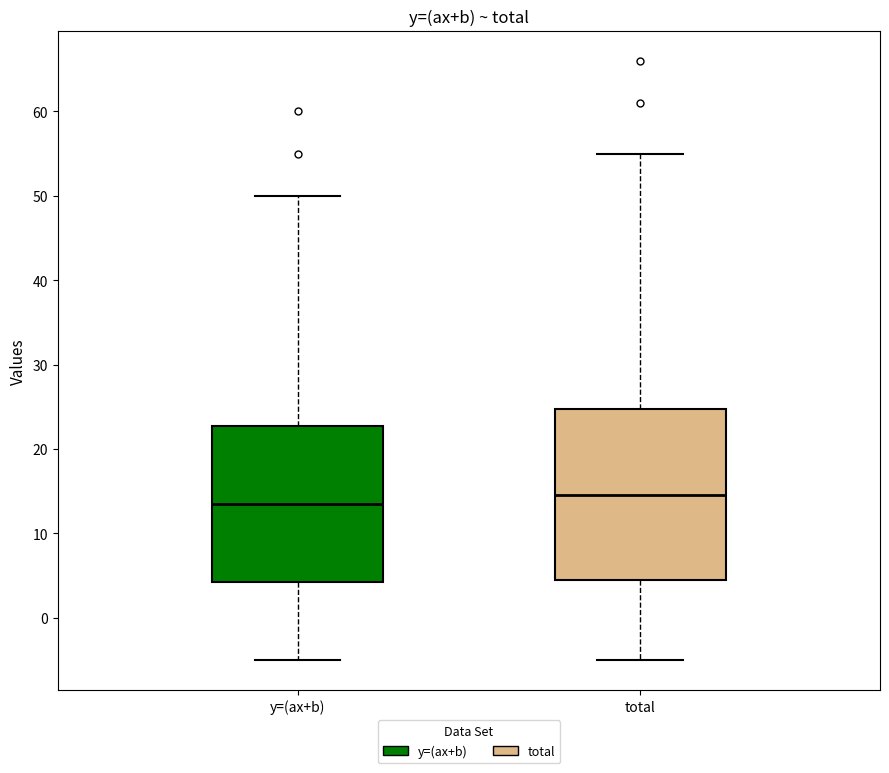

Which box is the tallest, from its lower edge to its upper edge?

total